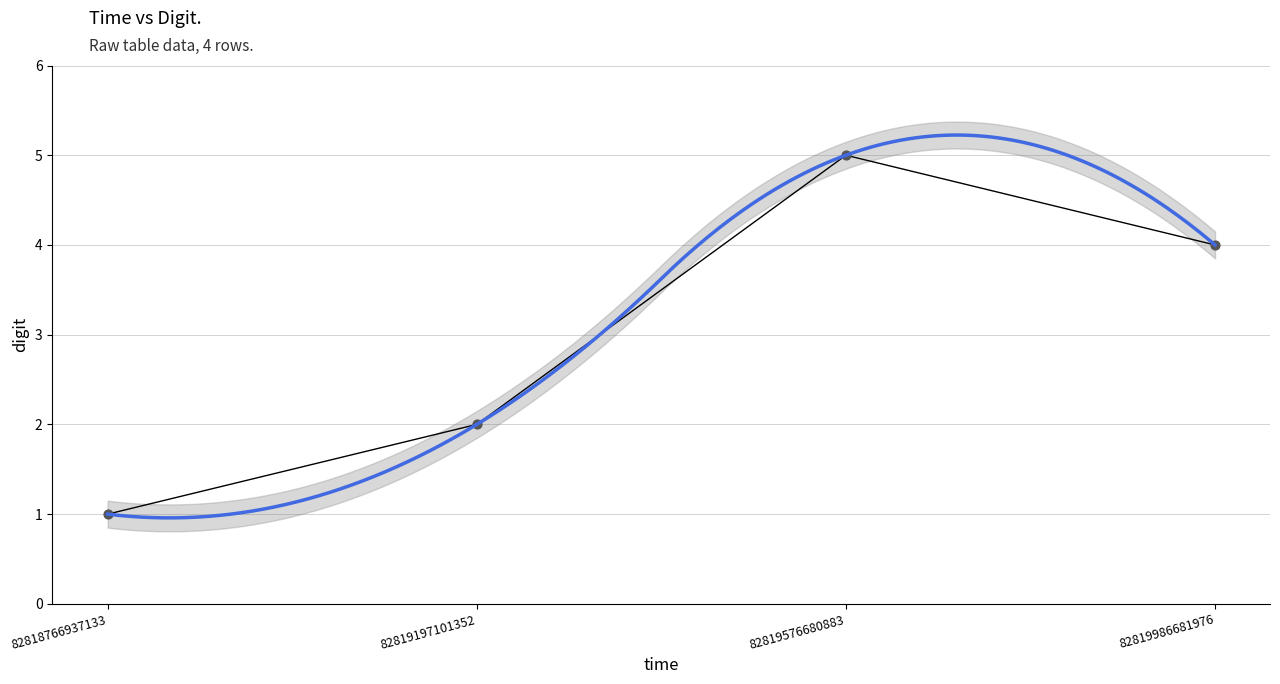

What is the change in value from 82818766937133 to 82819986681976?

+3